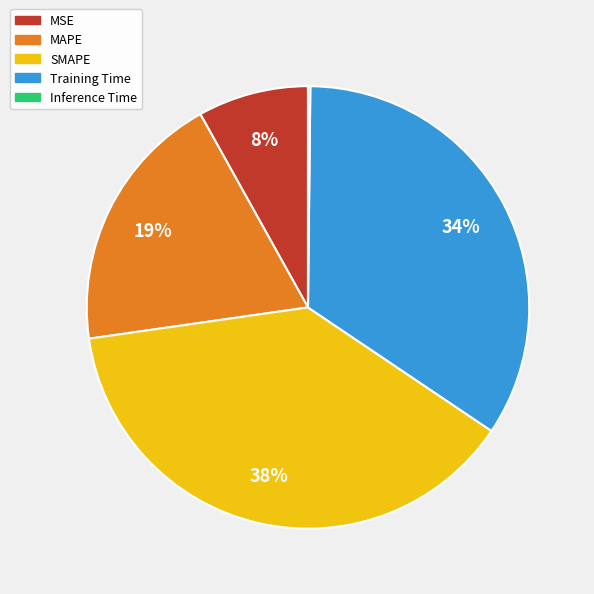

Which has a higher value, SMAPE or Training Time?

SMAPE